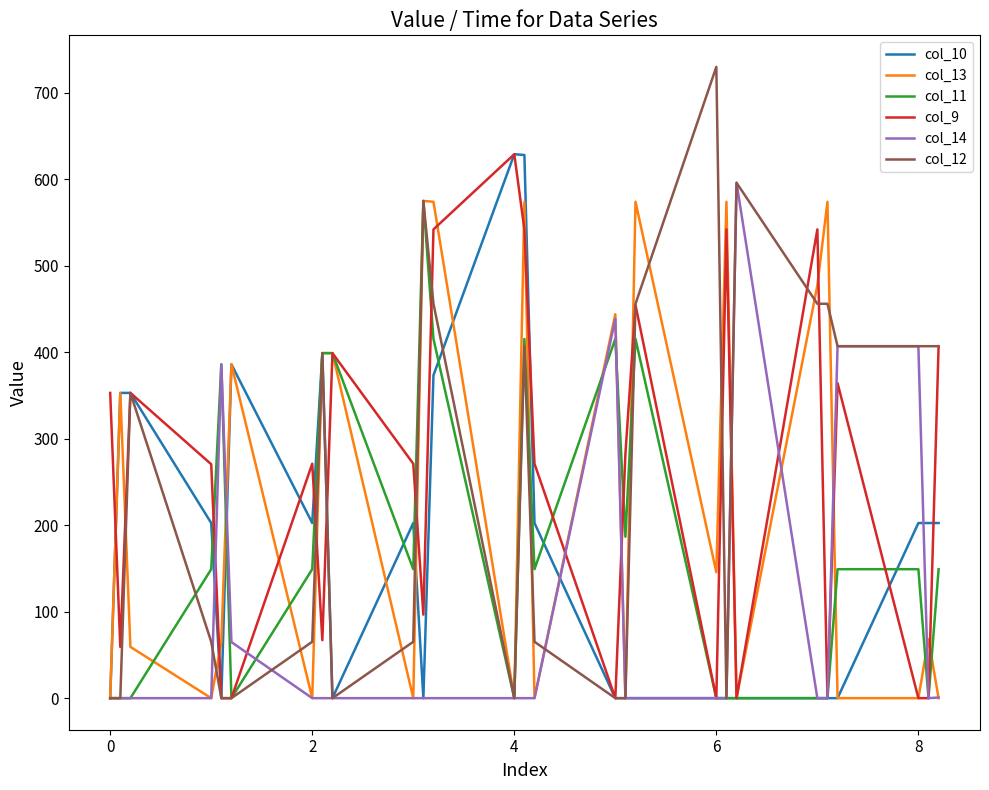

Which series has the largest range (max minus min)?

col_12